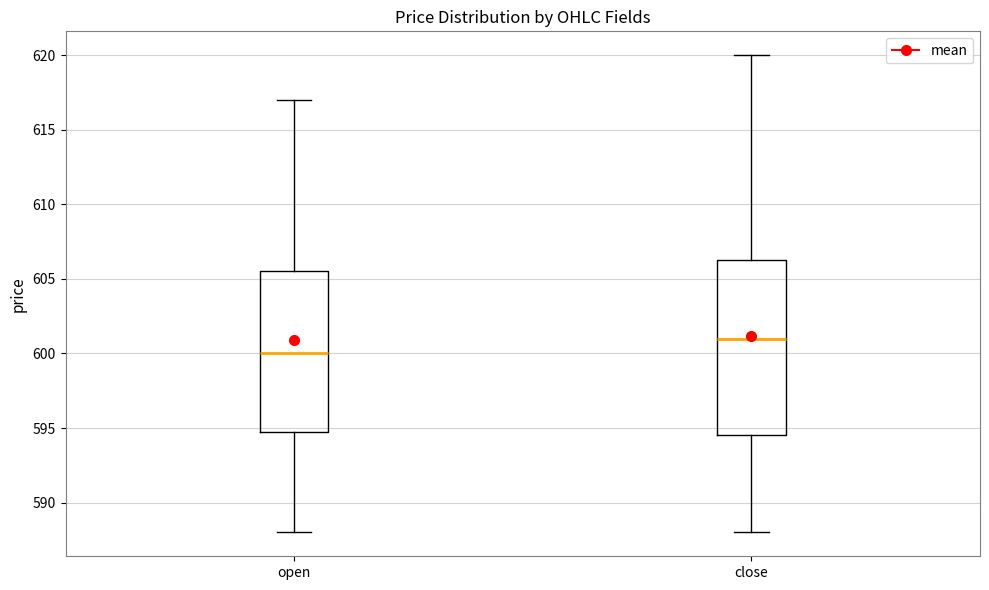

Where does the upper whisker of the box for close end on the y-axis? The values are not printed on the chart, so give them approximately, as read against the axis.

620.0